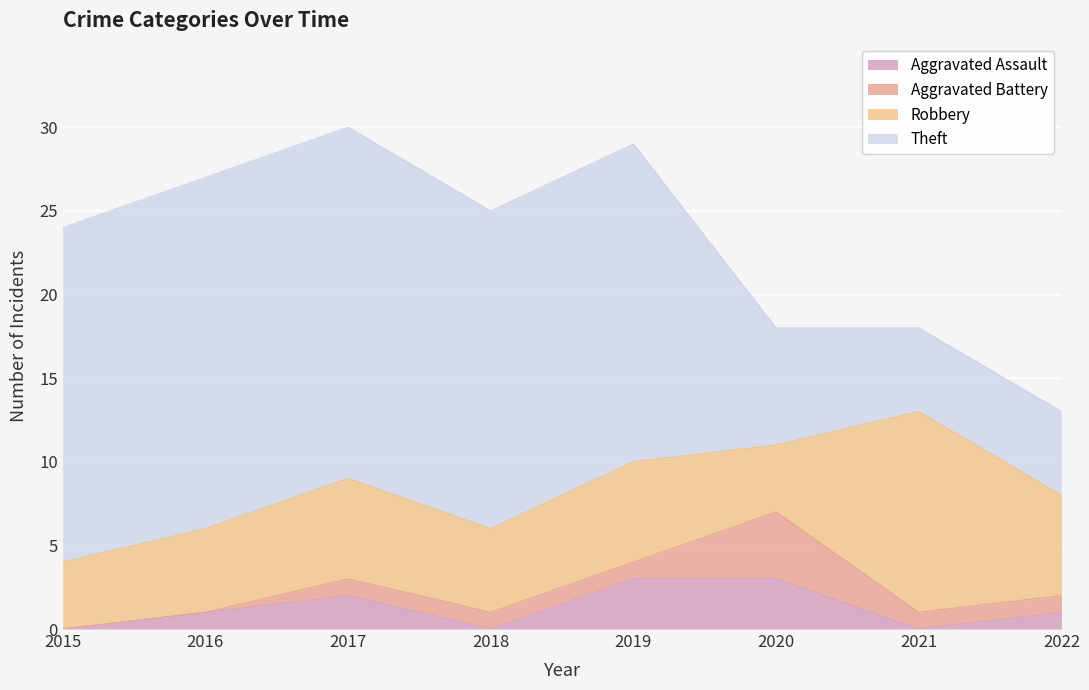

What is the average value of the Aggravated Battery series?

1